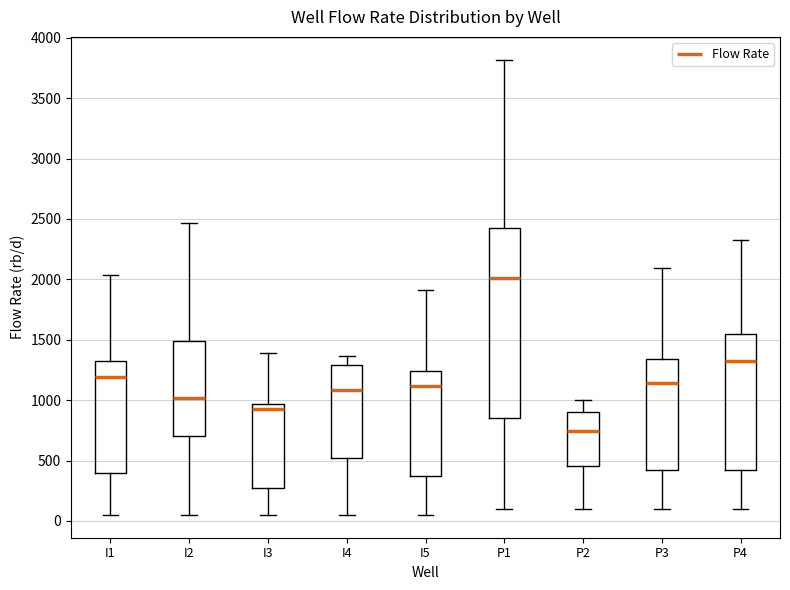

Comparing the boxes themselves (not the whiskers), which one is the tallest?

P1